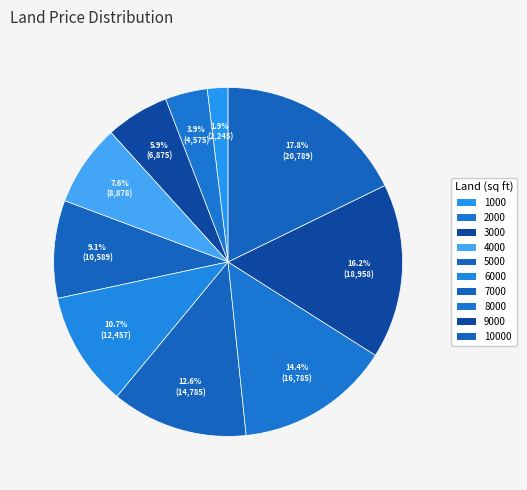

Which slice is the largest?

10000